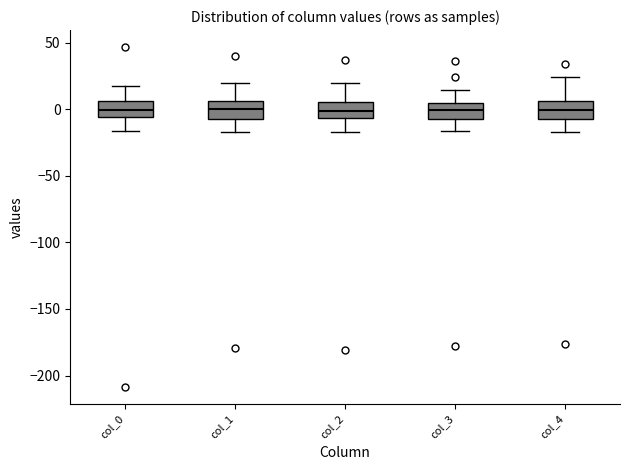

Reading left to right, read every box against the y-axis: the position of its median line, the range the box covers, and the ends of its whiskers. The values are not printed on the chart, so give them approximately, as read against the axis.

col_0: median 0, box -5 to 5, whiskers -15 to 15
col_1: median 0, box -5 to 5, whiskers -15 to 20
col_2: median 0, box -5 to 5, whiskers -15 to 20
col_3: median 0, box -5 to 5, whiskers -15 to 15
col_4: median 0, box -5 to 5, whiskers -15 to 25